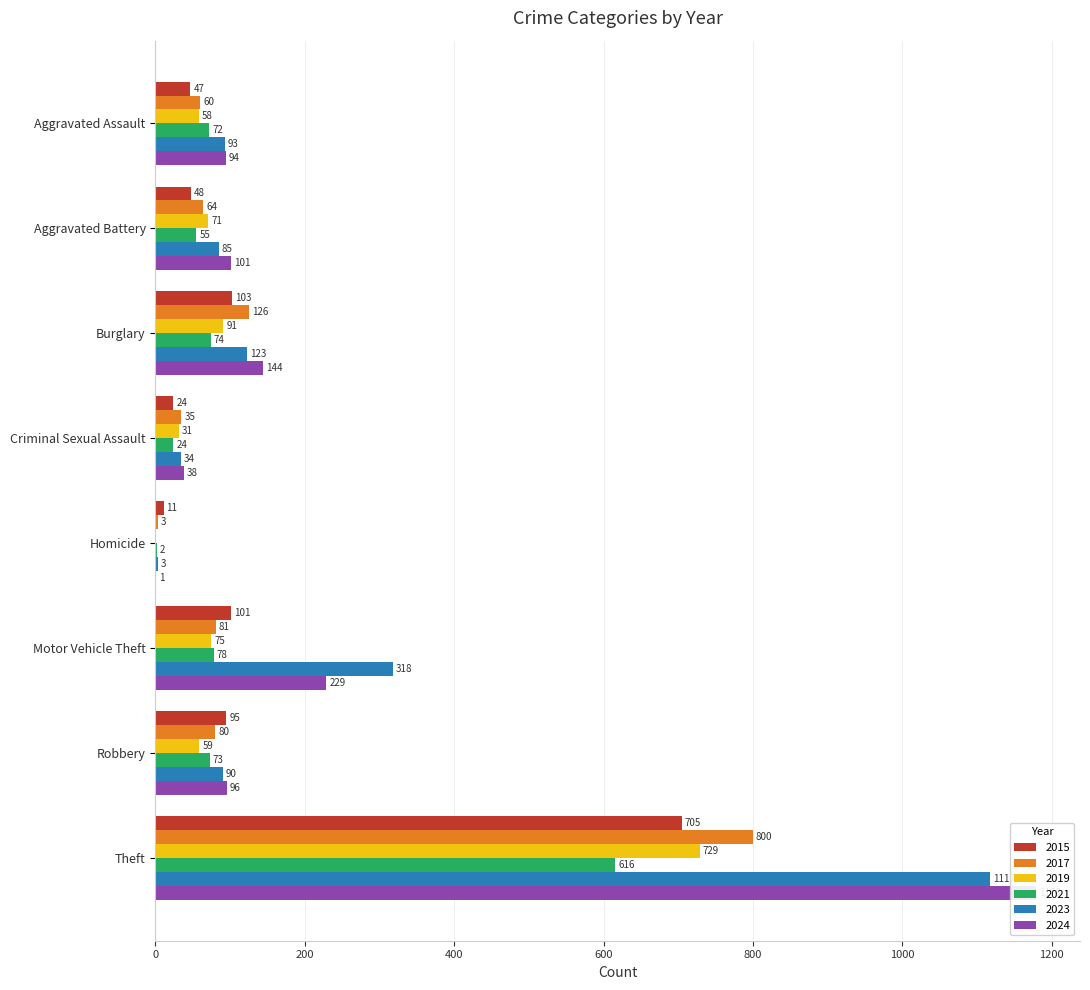

What is the lowest value of the 2024 series?

1